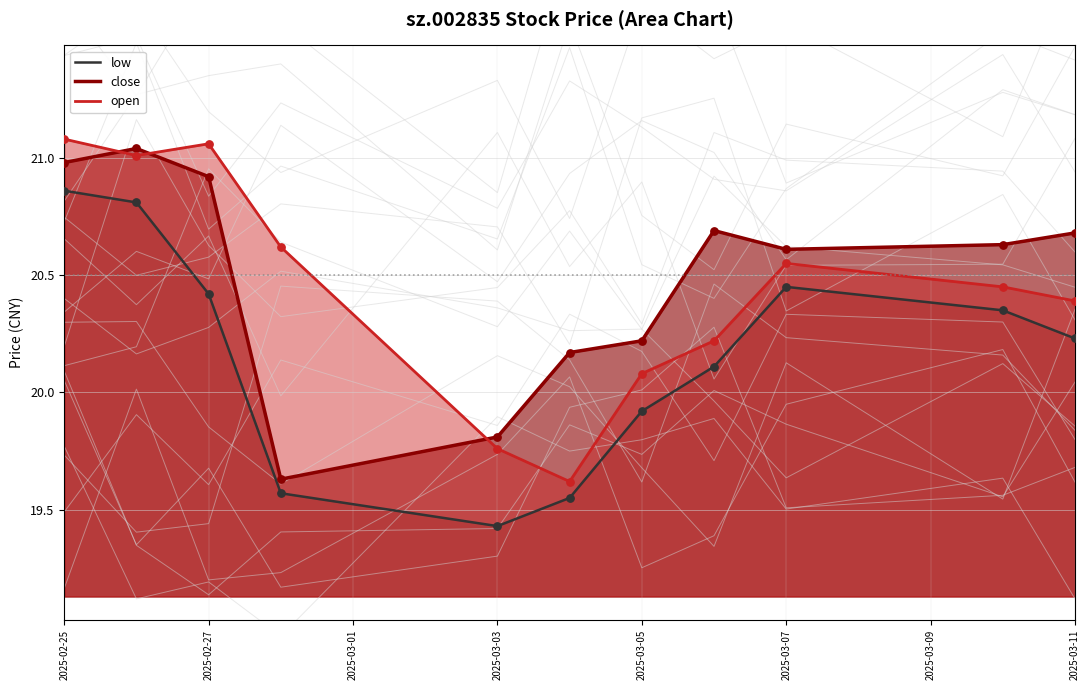

Which series reaches the maximum Y coordinate?

open